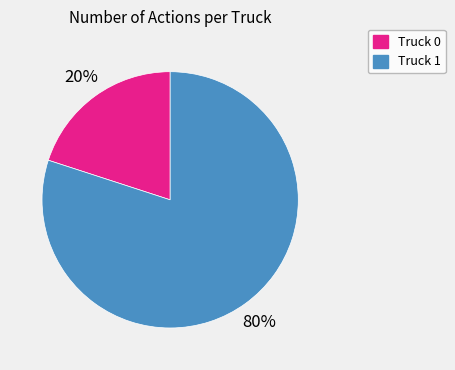

To the nearest percent, what is the difference between the Truck 0 and Truck 1 slice percentages?

60%